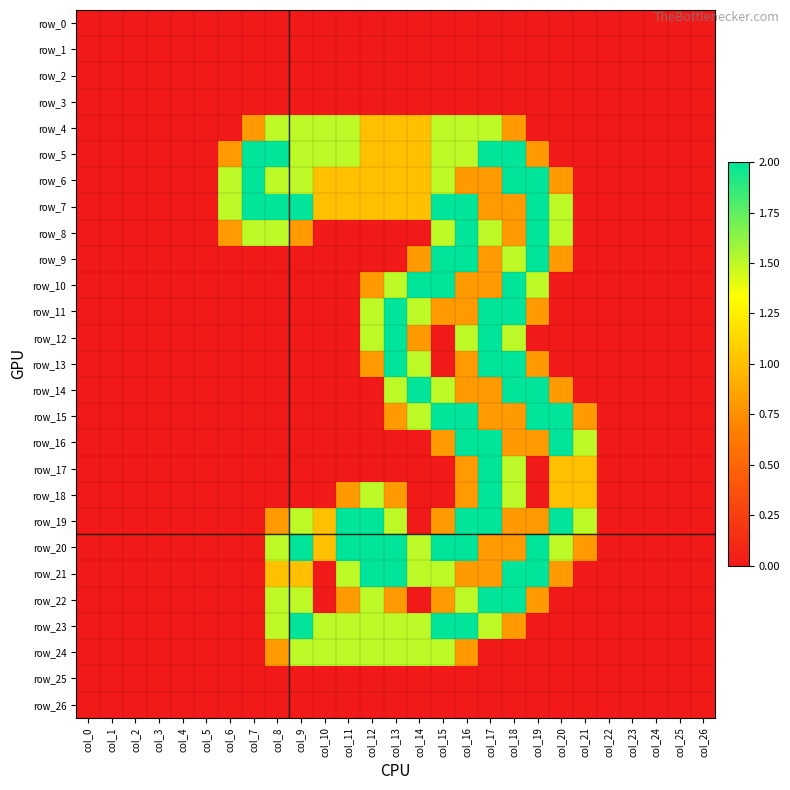

What is the sum of the row_12 values at col_7 and col_17?

2.0